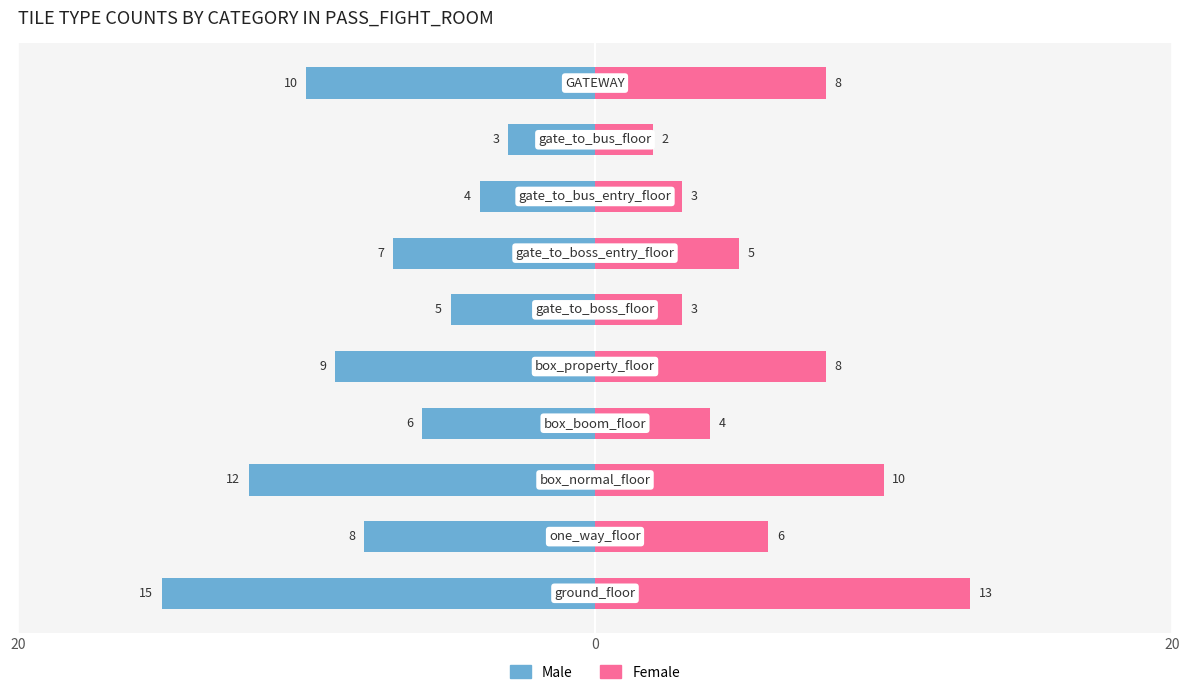

What is the difference between the Female values at 3 and 5?

1